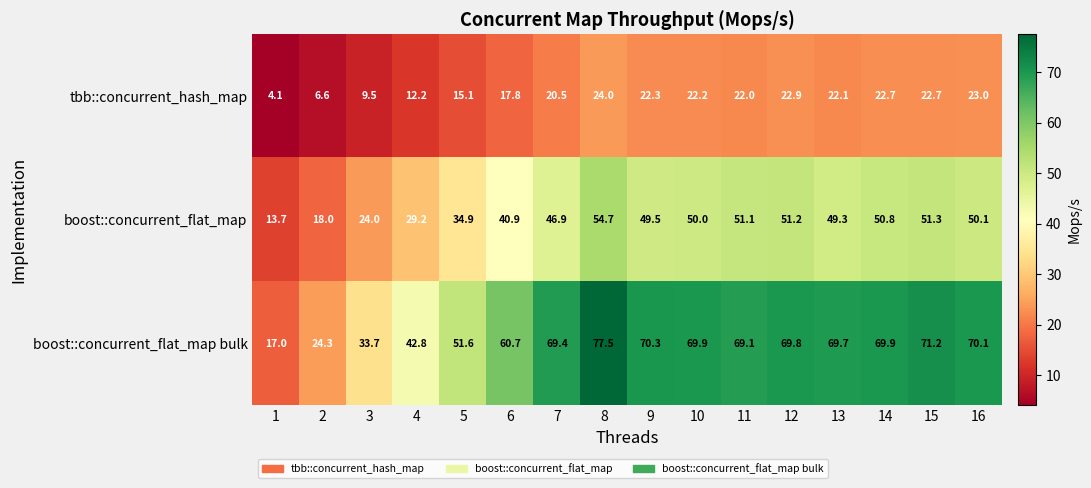

List the series in order of their peak value, lowest first.

tbb::concurrent_hash_map, boost::concurrent_flat_map, boost::concurrent_flat_map bulk